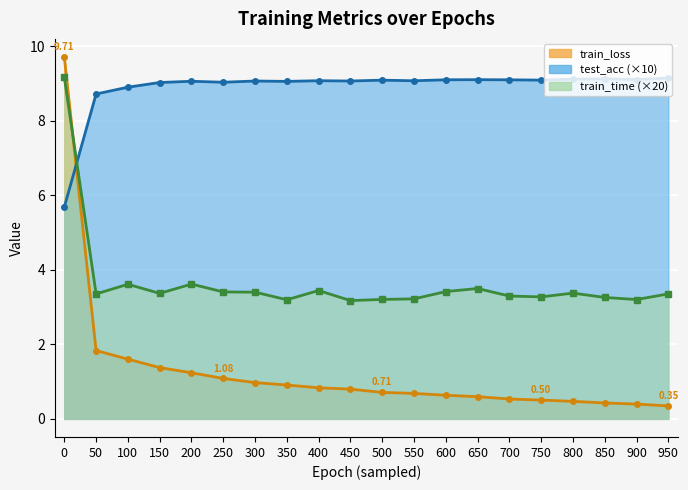

Reading right to left, list all the values displayed in this chart.

train_loss: 950=0.3	900=0.4	850=0.4	800=0.5	750=0.5	700=0.5	650=0.6	600=0.6	550=0.7	500=0.7	450=0.8	400=0.8	350=0.9	300=1.0	250=1.1	200=1.2	150=1.4	100=1.6	50=1.8	0=9.7
test_acc: 950=9.1	900=9.1	850=9.1	800=9.1	750=9.1	700=9.1	650=9.1	600=9.1	550=9.1	500=9.1	450=9.1	400=9.1	350=9.1	300=9.1	250=9.0	200=9.1	150=9.0	100=8.9	50=8.7	0=5.7
train_time: 950=3.4	900=3.2	850=3.3	800=3.4	750=3.3	700=3.3	650=3.5	600=3.4	550=3.2	500=3.2	450=3.2	400=3.4	350=3.2	300=3.4	250=3.4	200=3.6	150=3.4	100=3.6	50=3.4	0=9.2